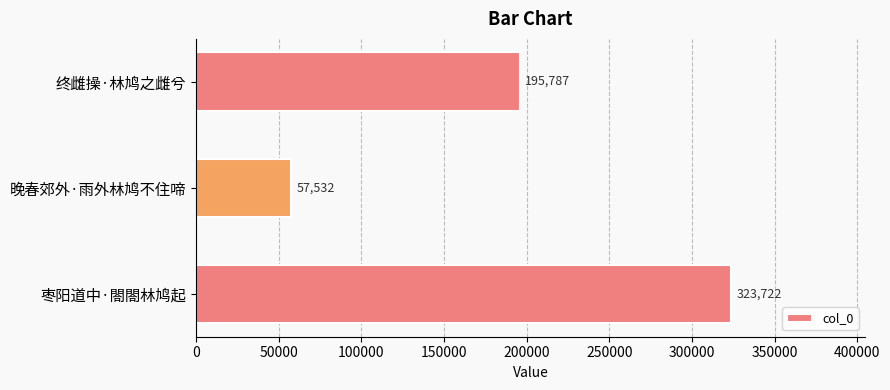

The chart shows a value of 57532 at 晚春郊外·雨外林鸠不住啼. True or false?

True